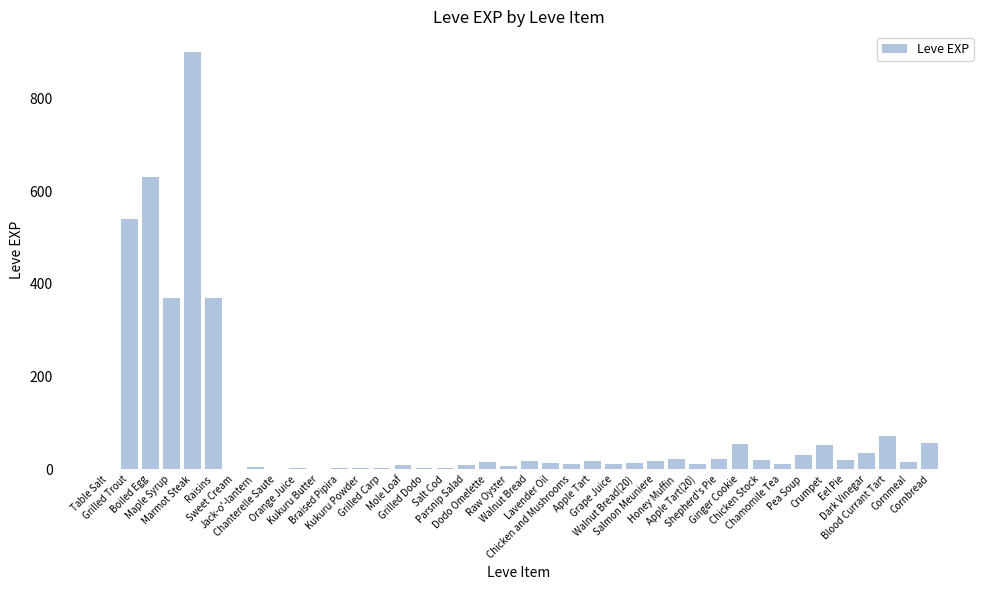

The chart shows a value of 72 at Blood Currant Tart. True or false?

True